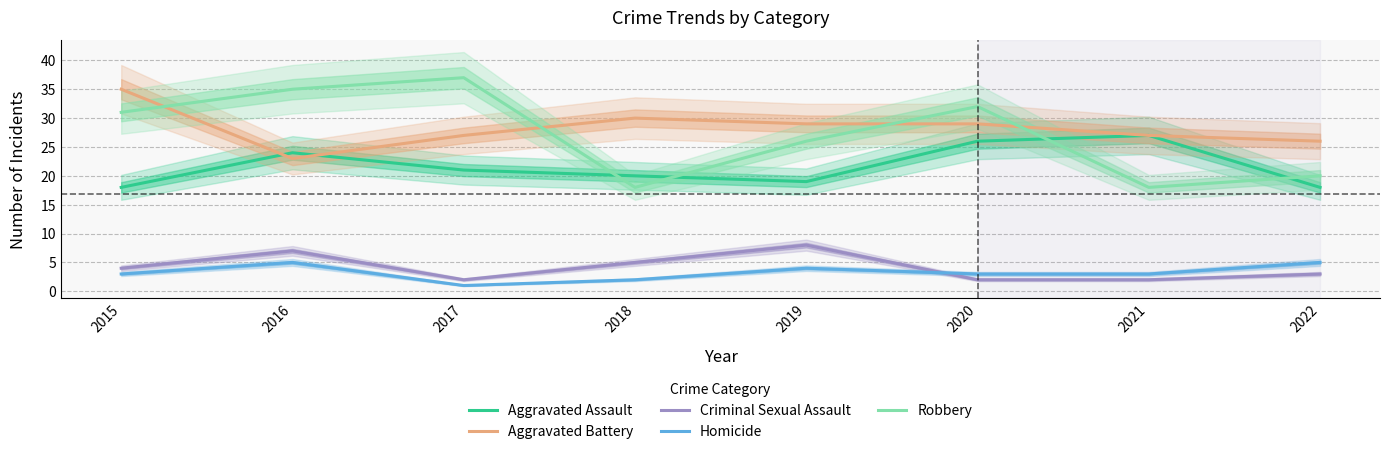

Where is the first local minimum for Aggravated Battery?

2016